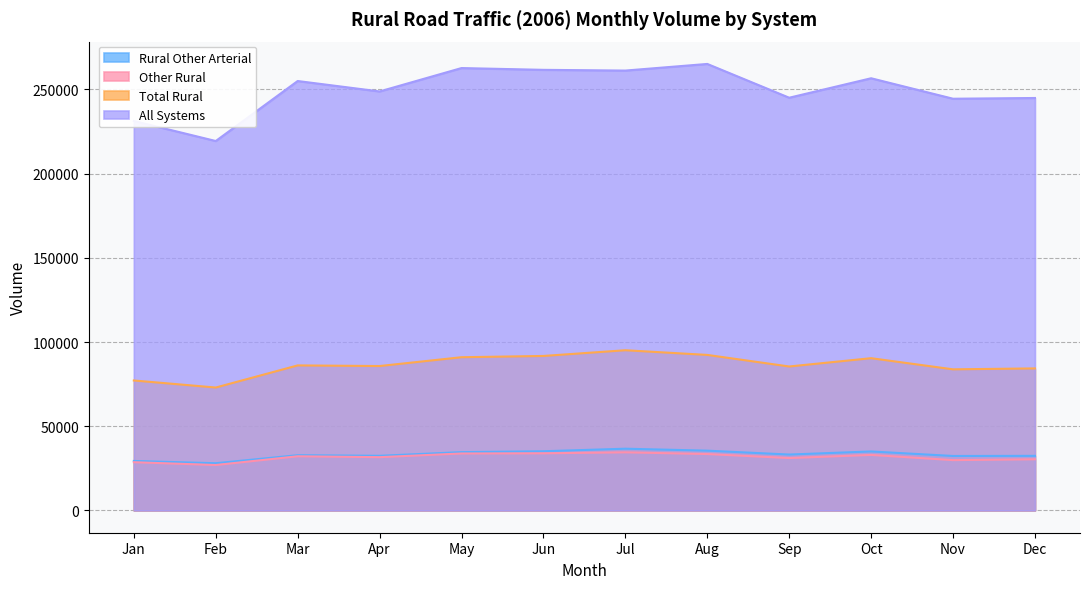

Reading left to right, transcribe all the data shown in this chart.

Rural Other Arterial: Jan=29362	Feb=28014	Mar=32783	Apr=32420	May=34605	Jun=35128	Jul=36642	Aug=35480	Sep=33173	Oct=35003	Nov=32319	Dec=32396
Other Rural: Jan=28633	Feb=26950	Mar=32148	Apr=31620	May=33806	Jun=33906	Jul=34493	Aug=33475	Sep=31093	Oct=32951	Nov=29863	Dec=30359
Total Rural: Jan=77166	Feb=72974	Mar=86112	Apr=85739	May=90973	Jun=91725	Jul=95120	Aug=92341	Sep=85469	Oct=90397	Nov=83783	Dec=84327
All Systems: Jan=231279	Feb=219384	Mar=255014	Apr=248824	May=262713	Jun=261657	Jul=261222	Aug=265158	Sep=245094	Oct=256655	Nov=244498	Dec=244937